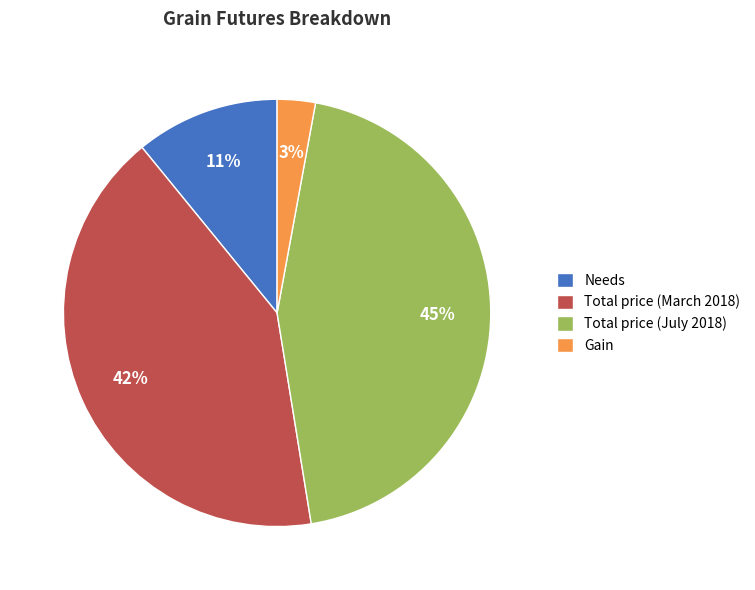

Between Total price (March 2018) and Gain, which is larger?

Total price (March 2018)